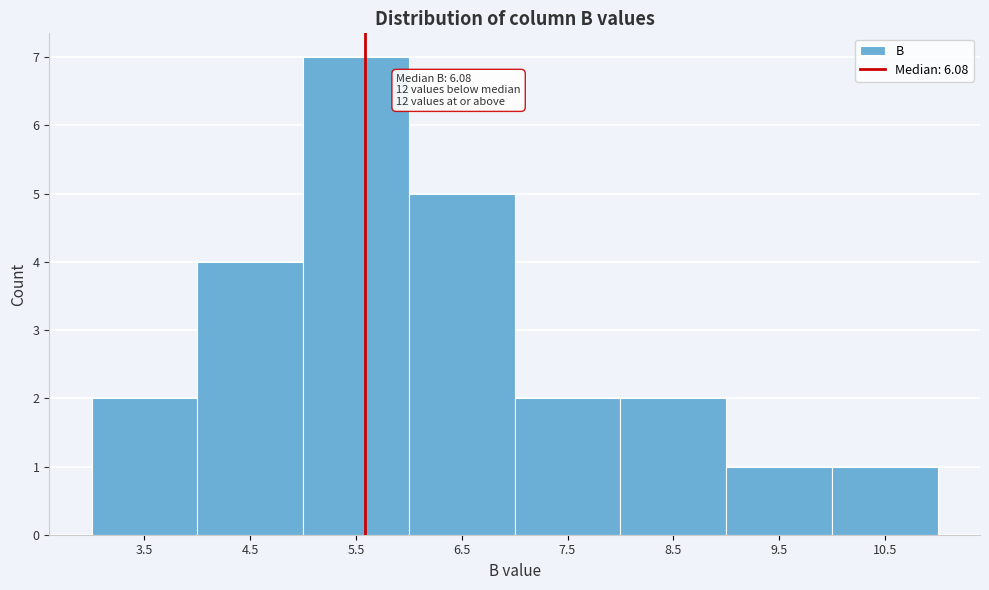

Reading left to right, list all the values displayed in this chart.

3.5=2	4.5=4	5.5=7	6.5=5	7.5=2	8.5=2	9.5=1	10.5=1